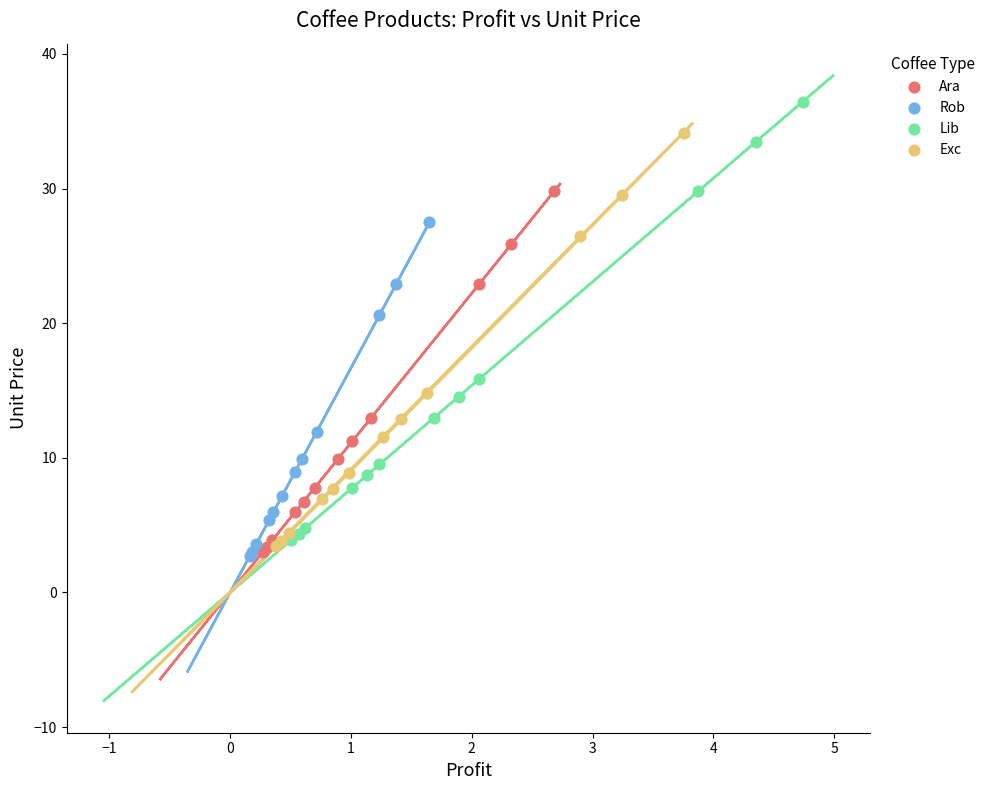

Which series reaches the maximum Y coordinate?

Lib